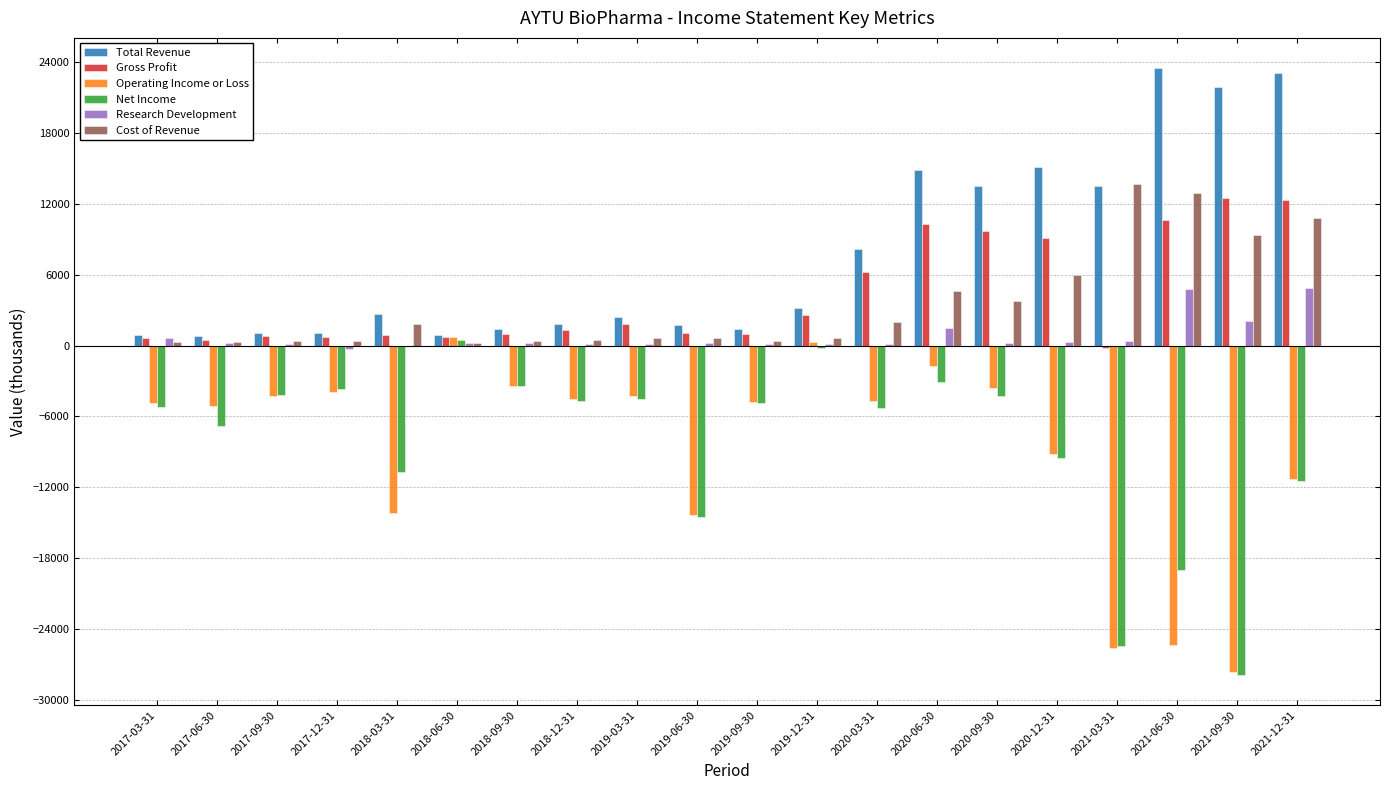

Between 2017-06-30 and 2018-06-30, which series saw the biggest shift?

Net Income